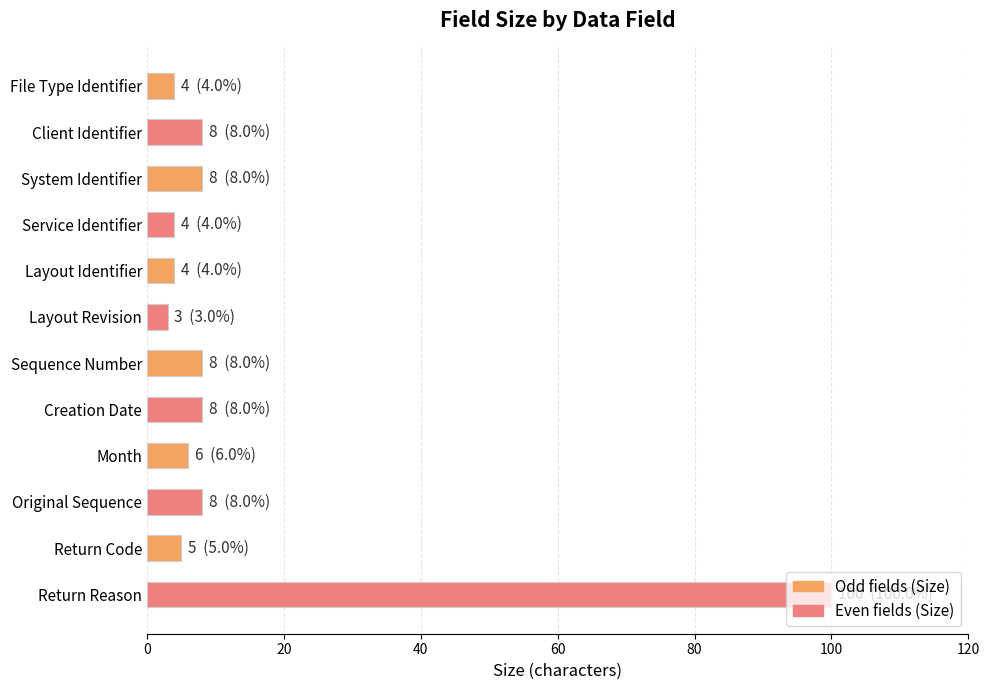

Between Client Identifier and Return Code, which is larger?

Client Identifier